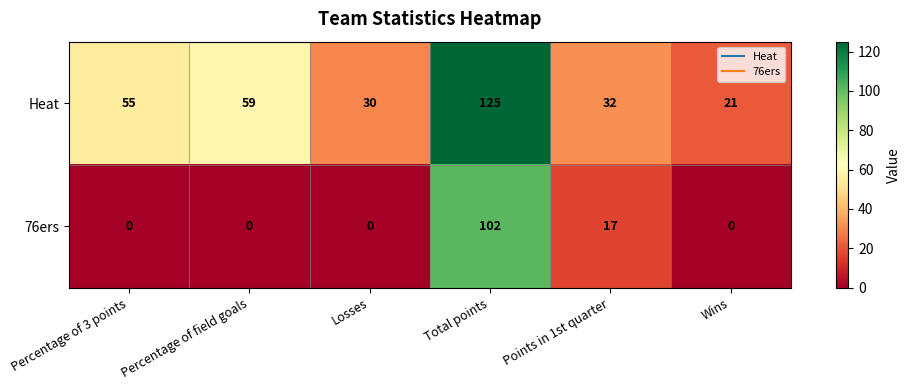

The value of 76ers at Losses is 64. True or false?

False